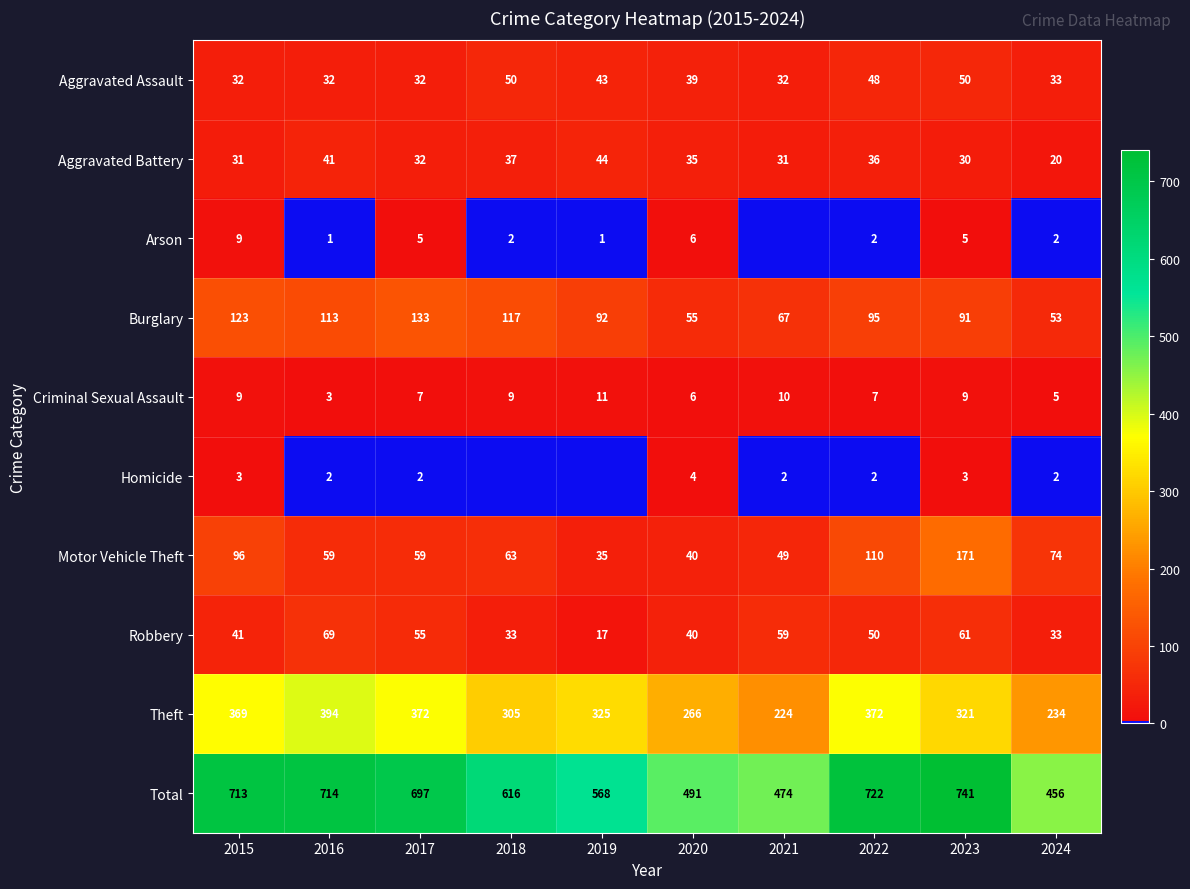

What is the minimum value for Theft?

224